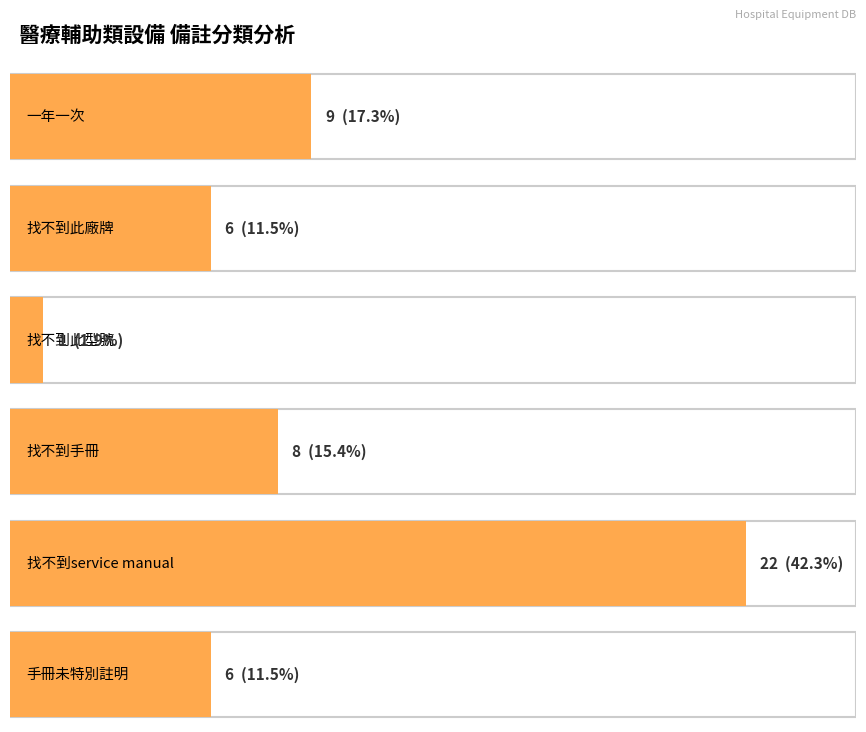

What position from the left is counts?

1